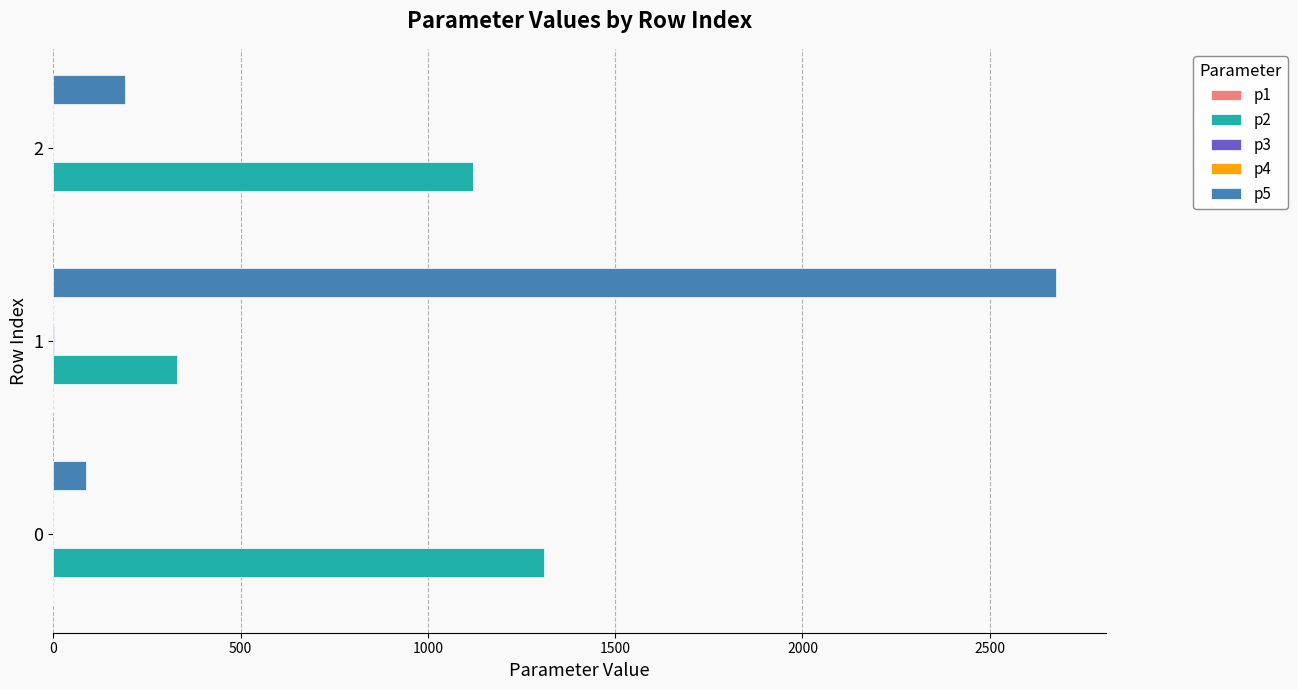

Which series has the largest total across all categories?

p5